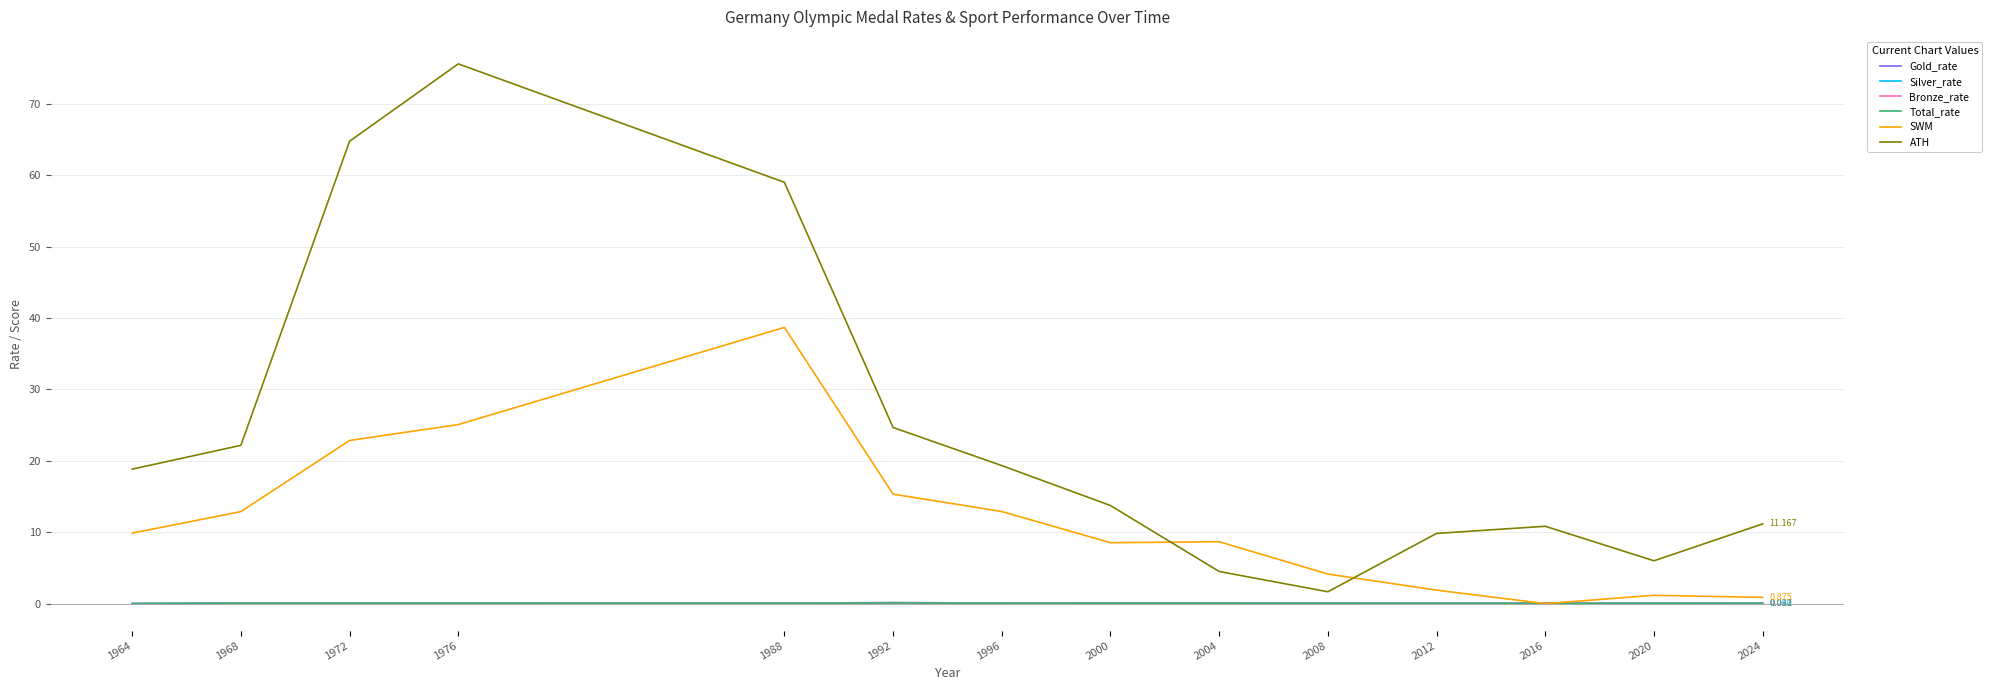

Which series has the largest range (max minus min)?

ATH